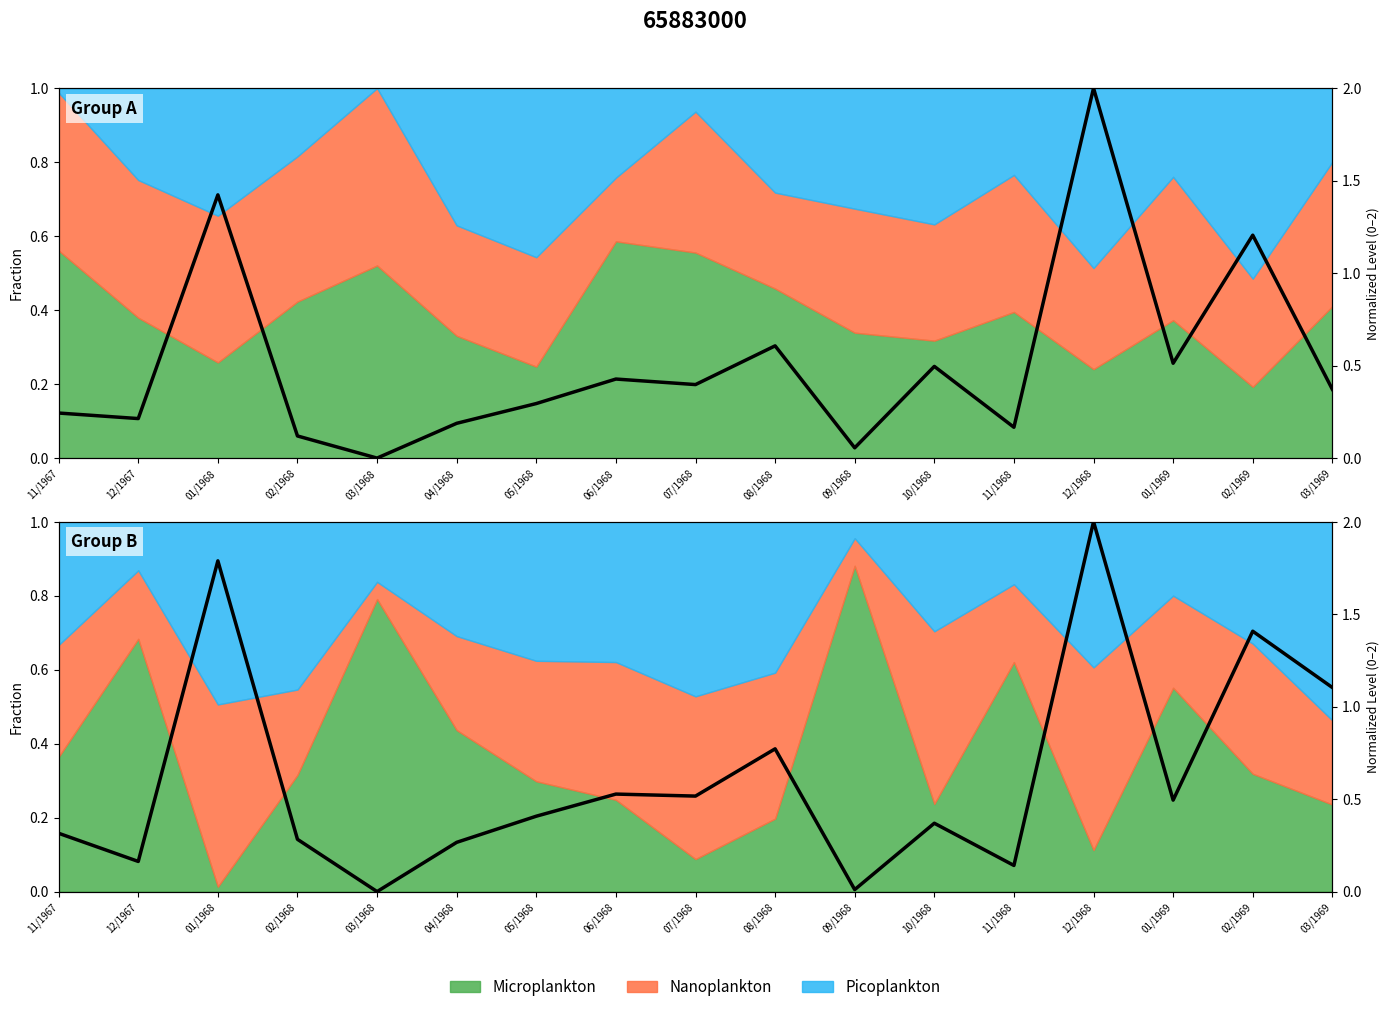

What is the maximum value shown in the chart?

2.0